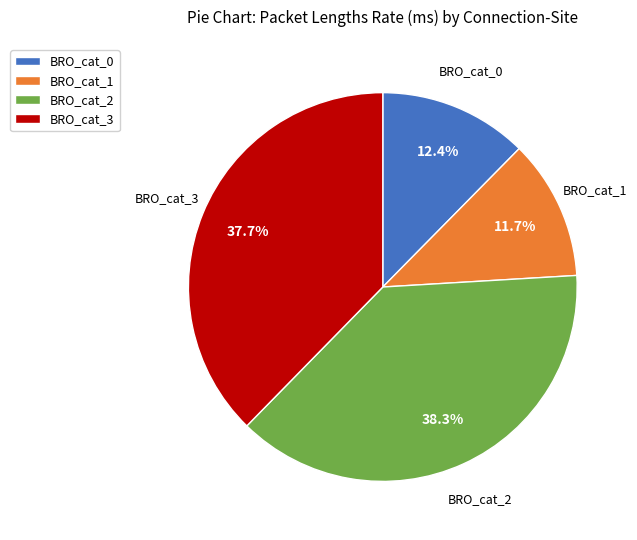

Does BRO_cat_1 account for over 50% of the chart?

No